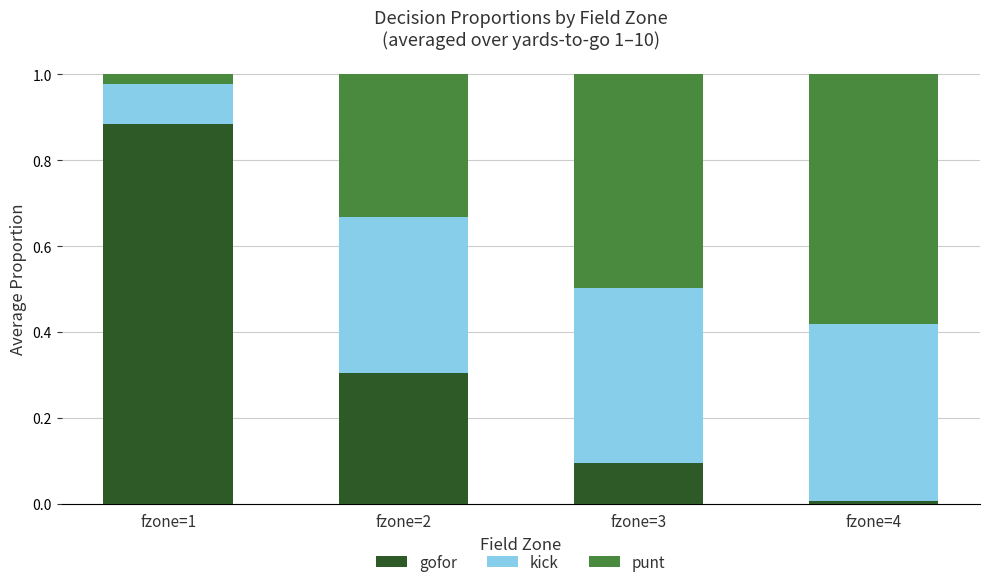

How many bars are there in total?

4